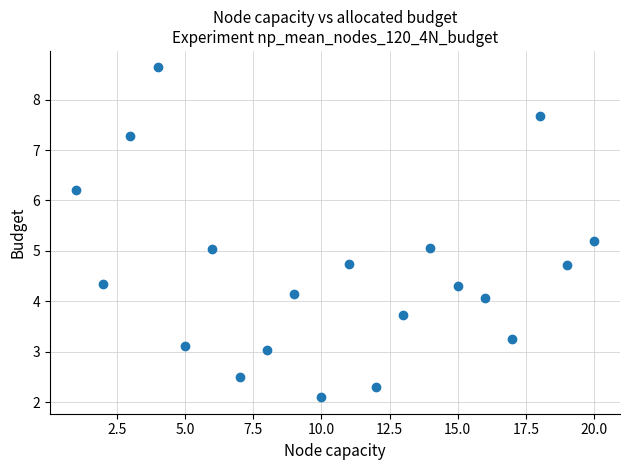

What is the range of X values (max minus min)?

19.0